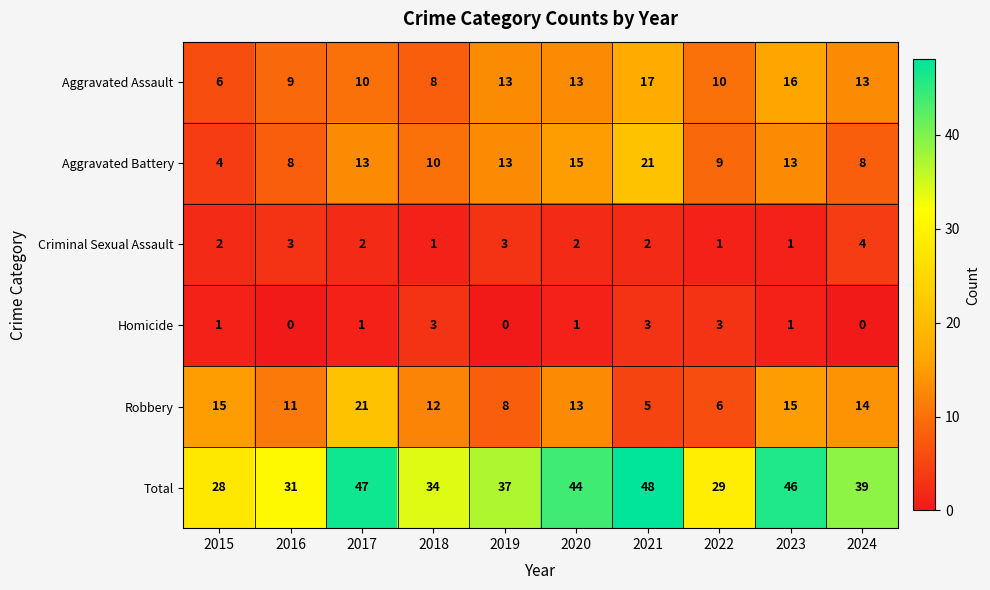

What is the difference between the maximum and second lowest values in the Aggravated Assault series?

9